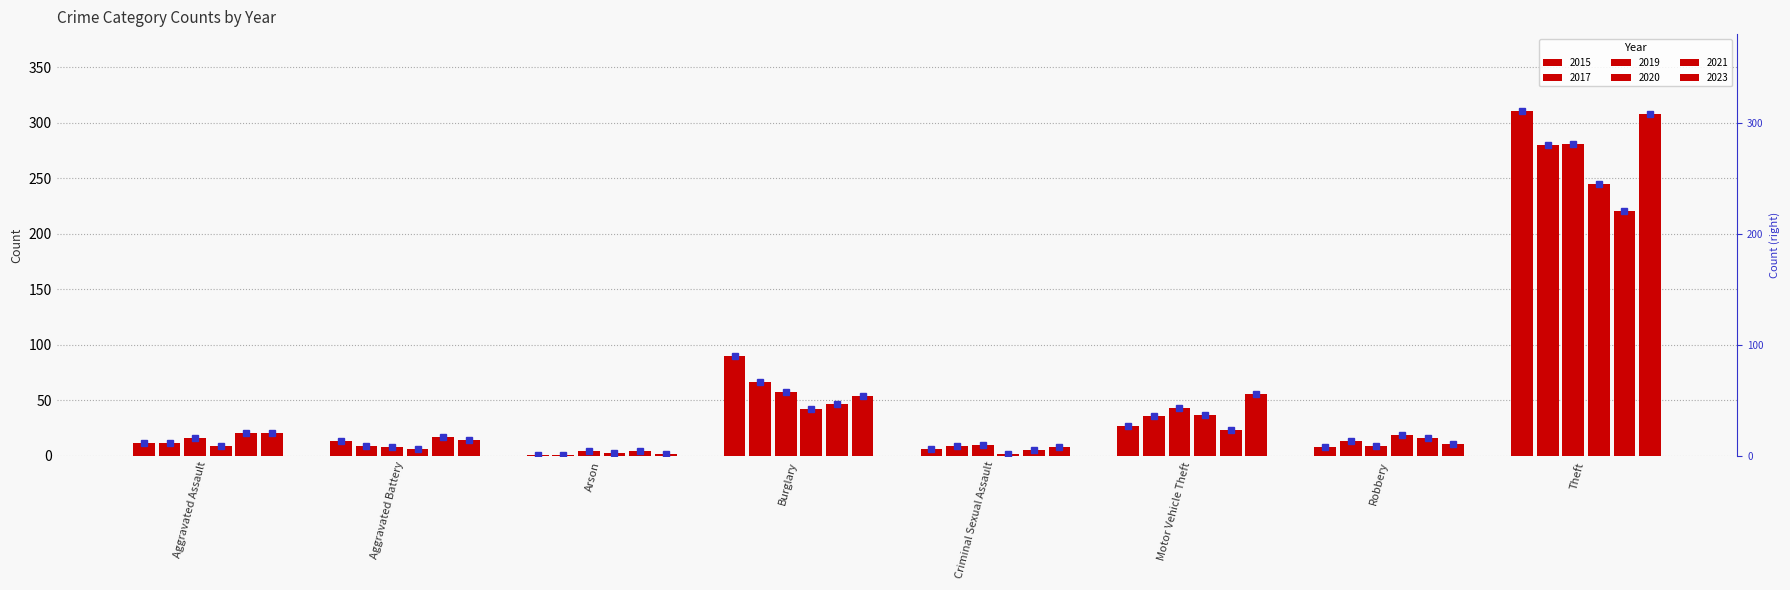

At how many categories does at least one series exceed 262?

1